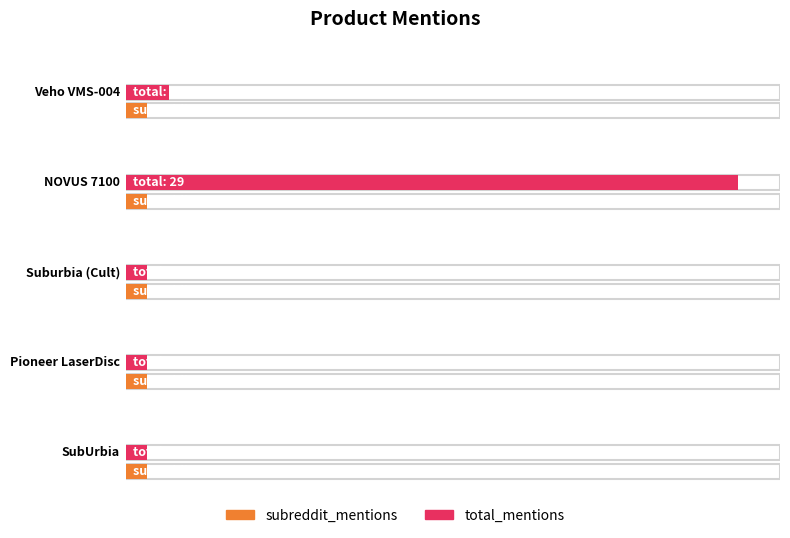

Are the bars grouped side by side (vs. stacked)?

Yes